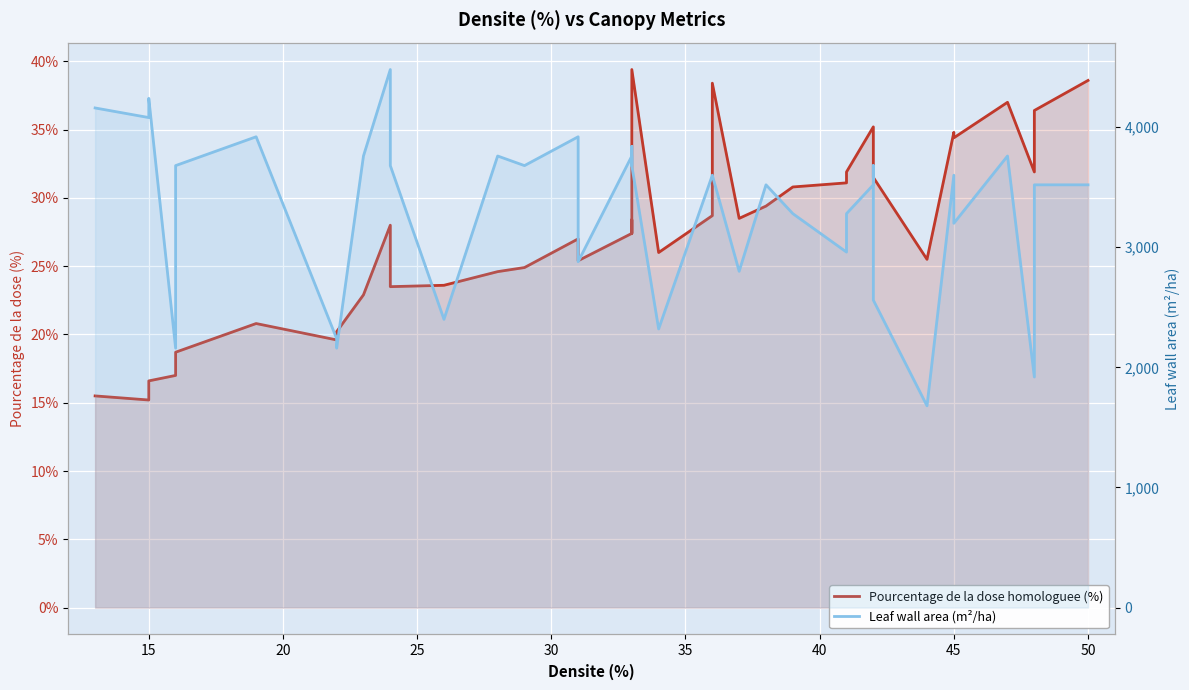

How many values in the Pourcentage de la dose homologuee (%) series are below 28?

20